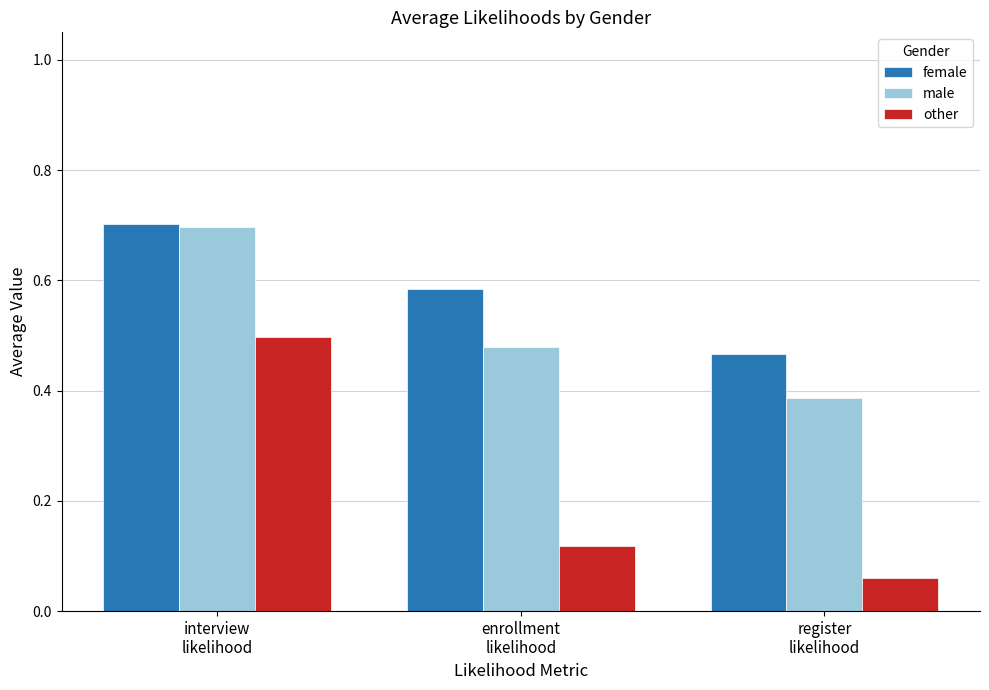

Count the male values in the range 0 to 1.

3